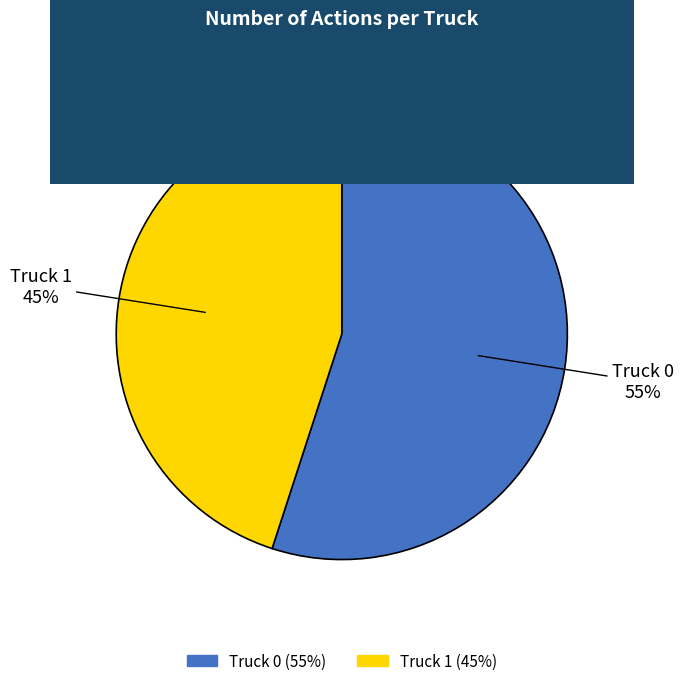

What is the largest slice in the pie chart?

Truck 0